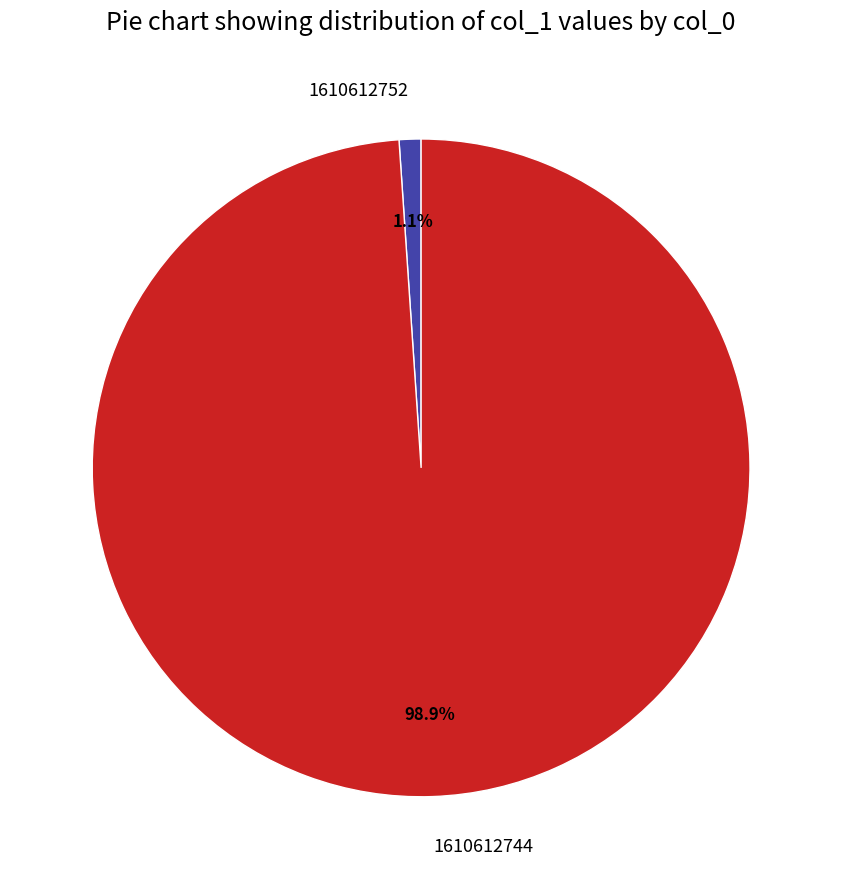

What is the largest slice in the pie chart?

1610612744